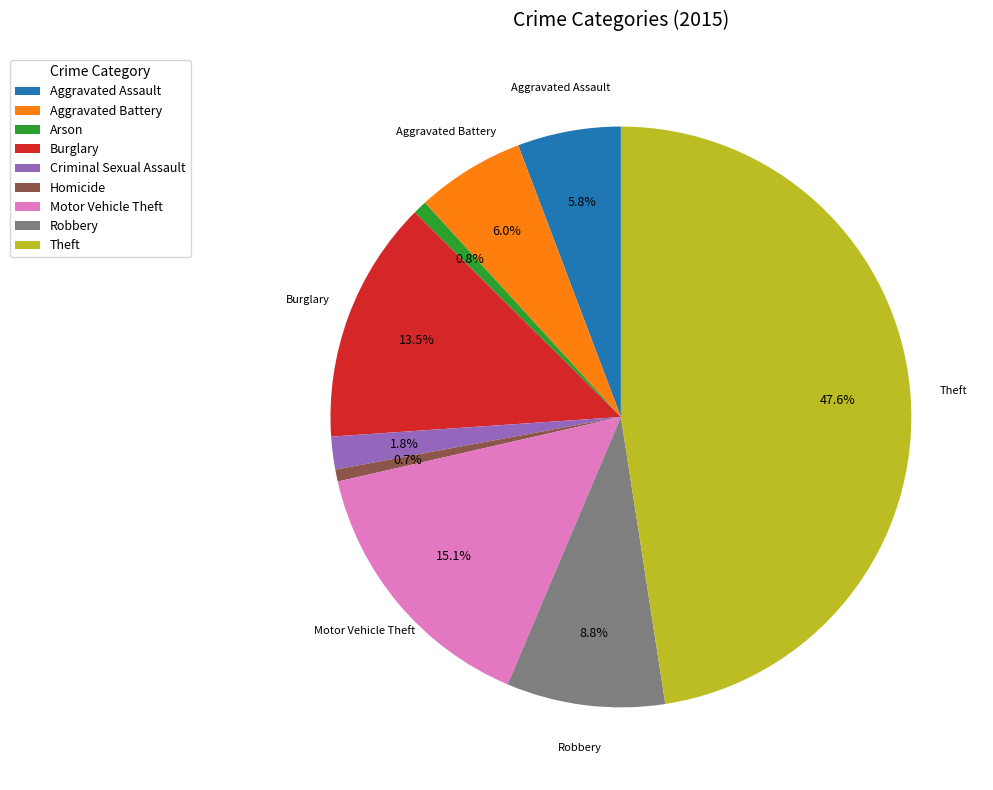

Which slice is the largest?

Theft